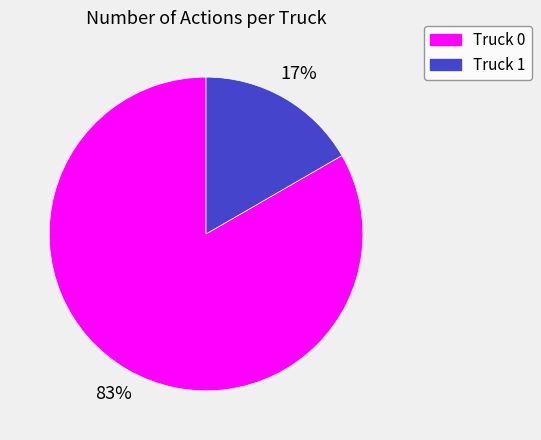

True or false: Truck 1 accounts for 17% of the total.

True